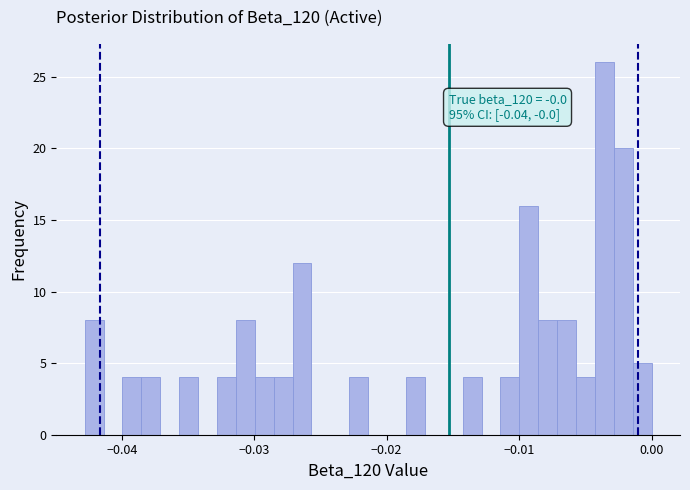

Read against the x-axis, roughly where is the centre of the tallest bar?

-0.004